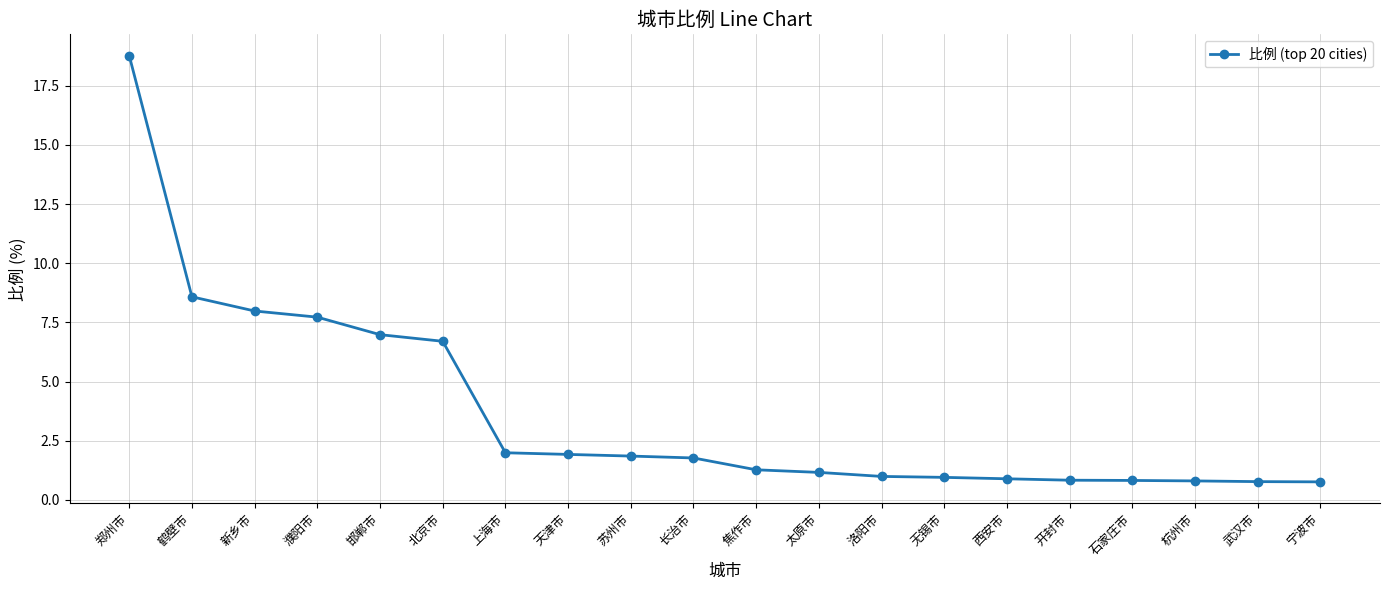

How many lines are shown in the chart?

1